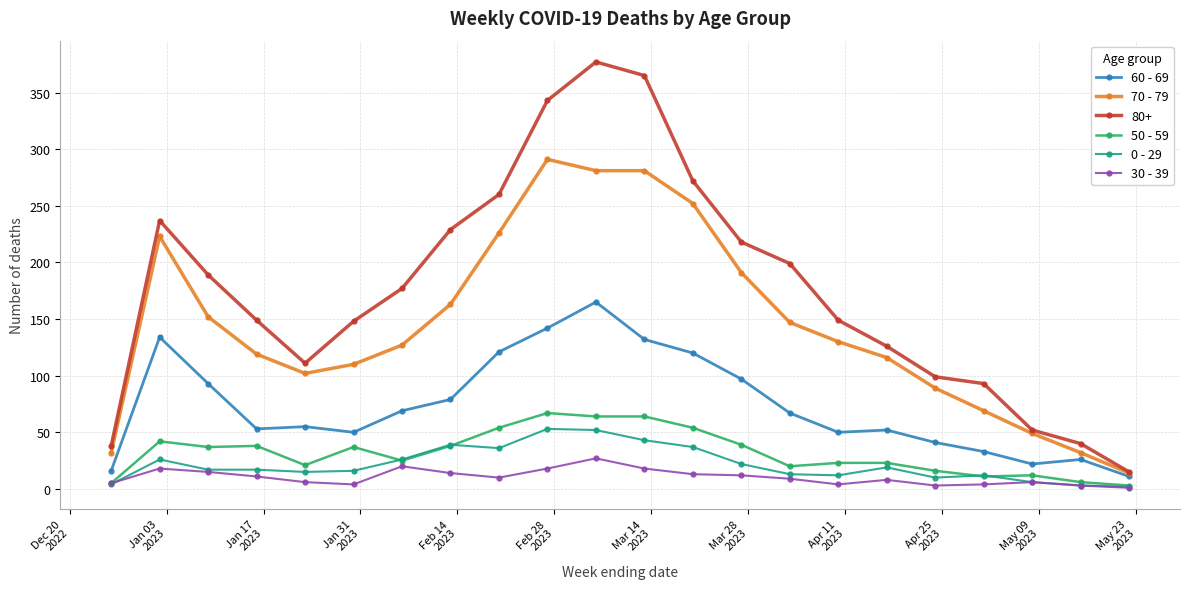

True or false: 80+ and 50 - 59 intersect in this chart.

False